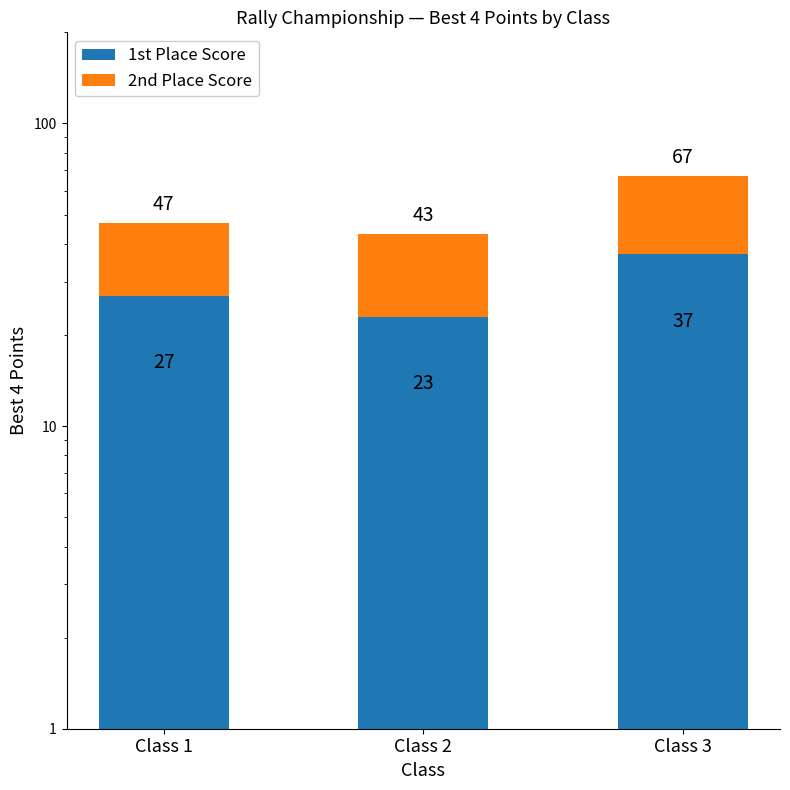

At which category is the sum across all series the highest?

Class 3